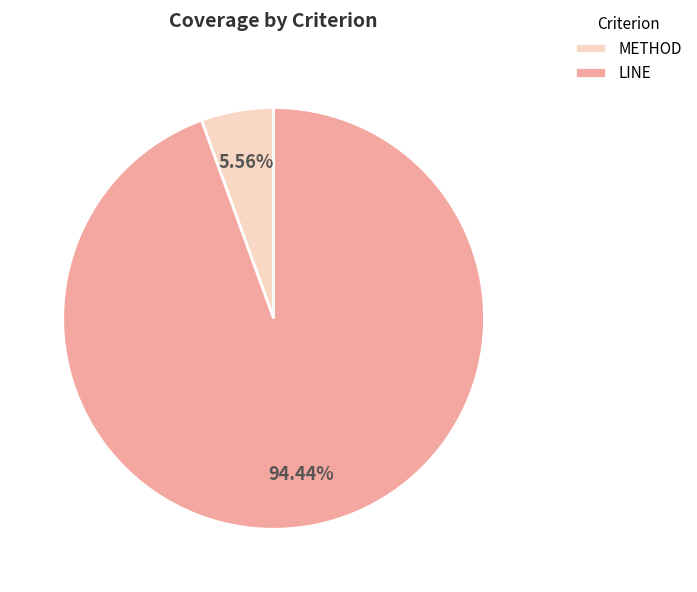

What is the total percentage of LINE and METHOD?

100.0%